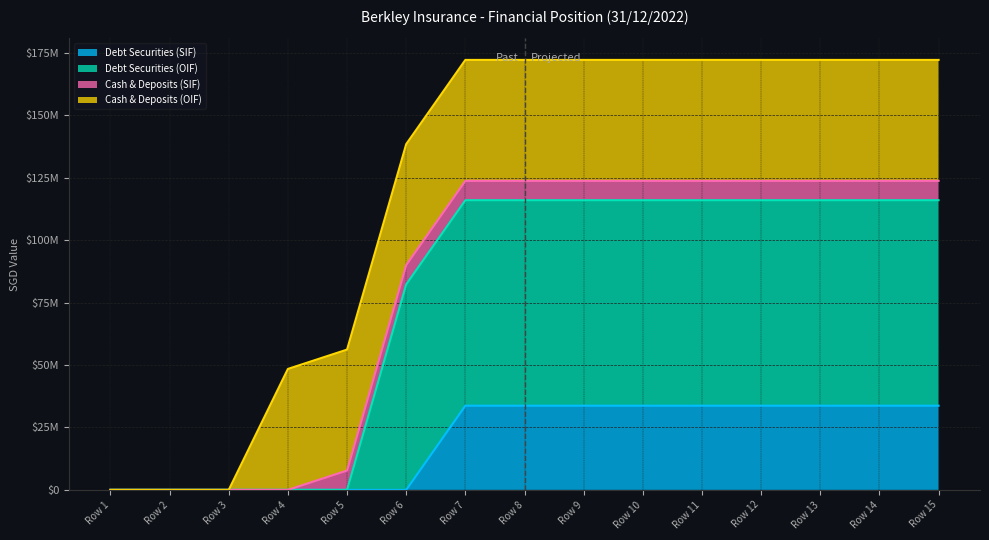

Does the chart have visible grid lines?

Yes